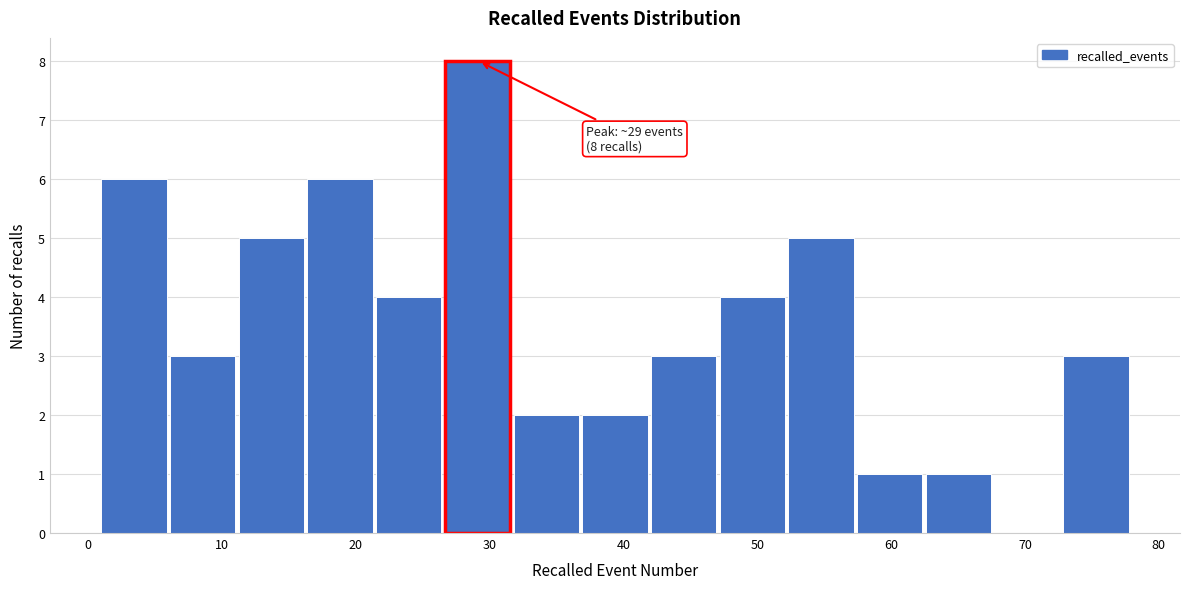

Which range on the x-axis has the tallest bar?

27 to 32